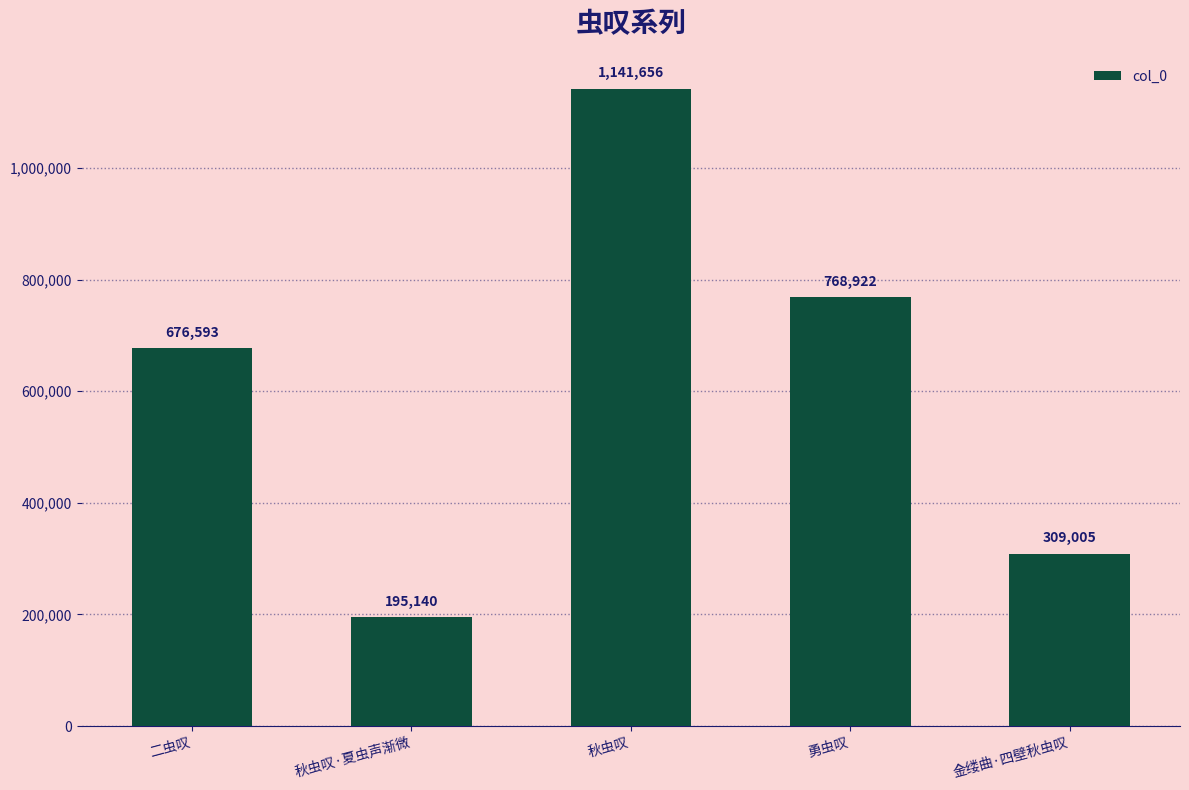

At which label is the value closest to 668398?

二虫叹